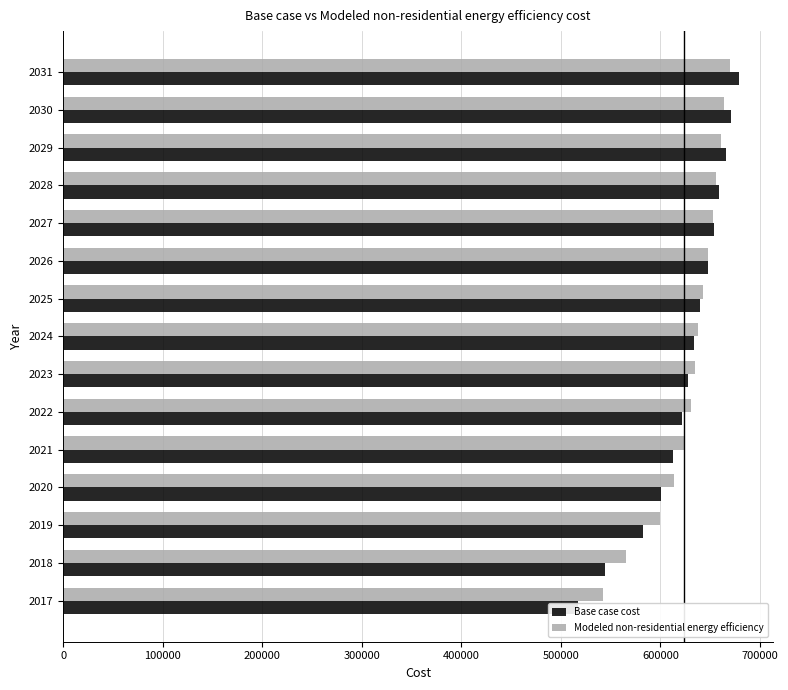

What is the sum of the Modeled non-residential energy efficiency values at 2020 and 2022?

1244537.2